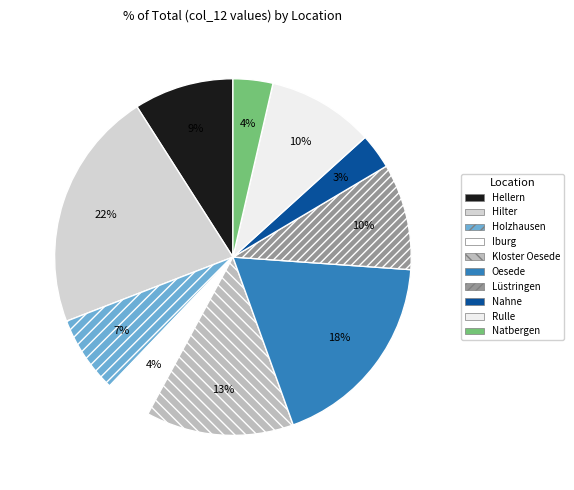

To the nearest percent, what is the average slice percentage?

10%